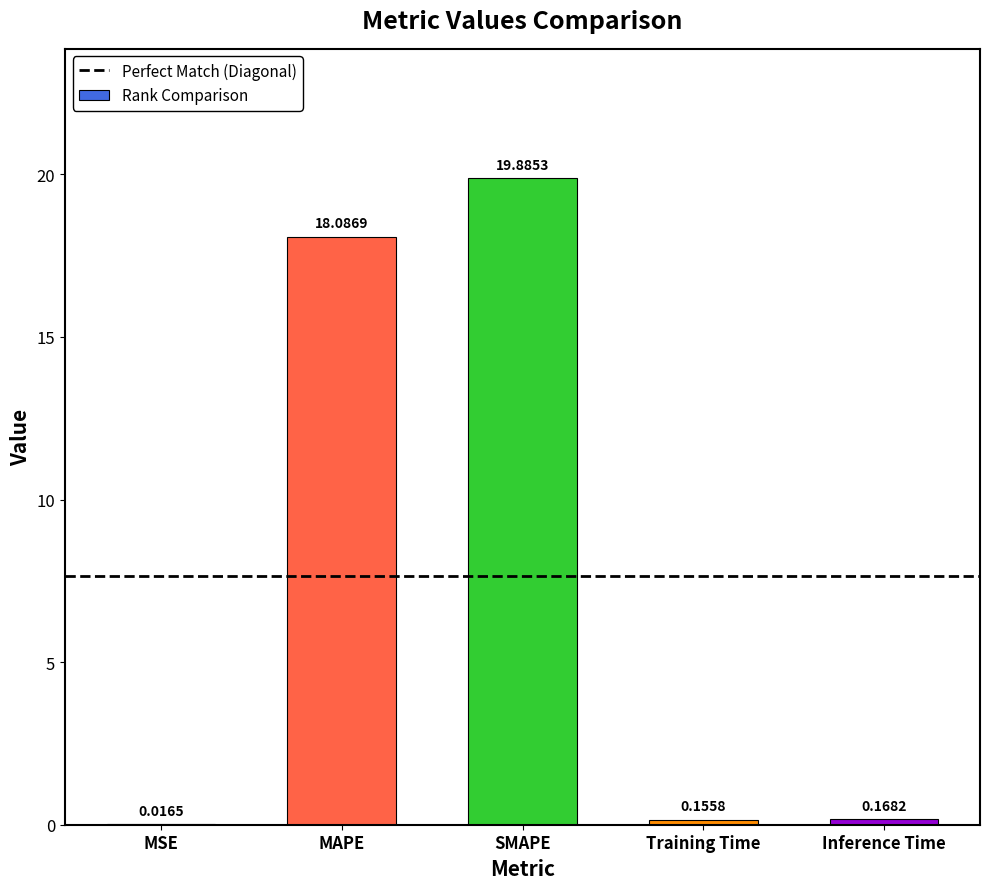

Are the bars horizontal?

No